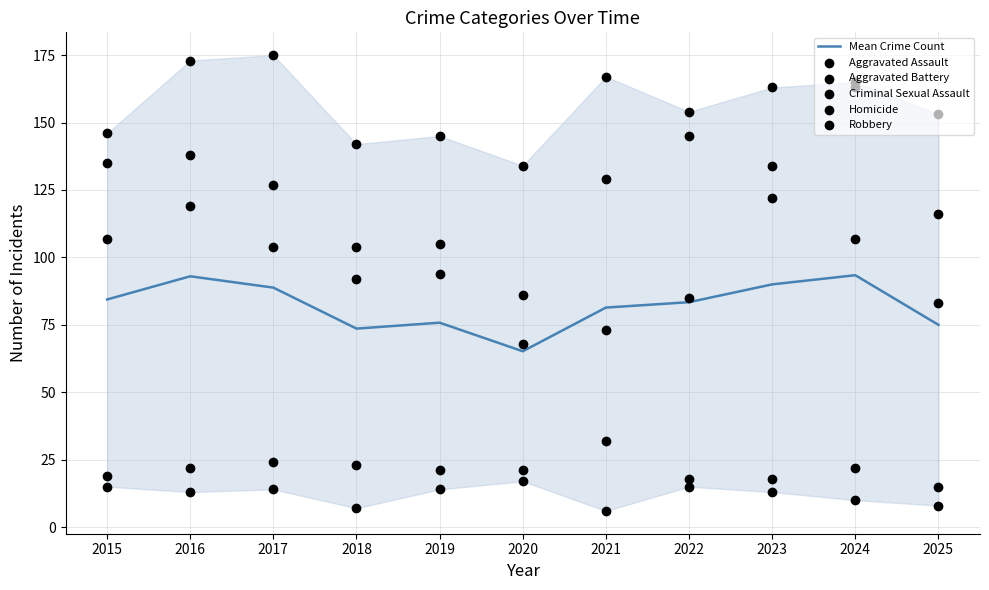

What are all the series names shown in the legend?

Mean Crime Count, Aggravated Assault, Aggravated Battery, Criminal Sexual Assault, Homicide, Robbery